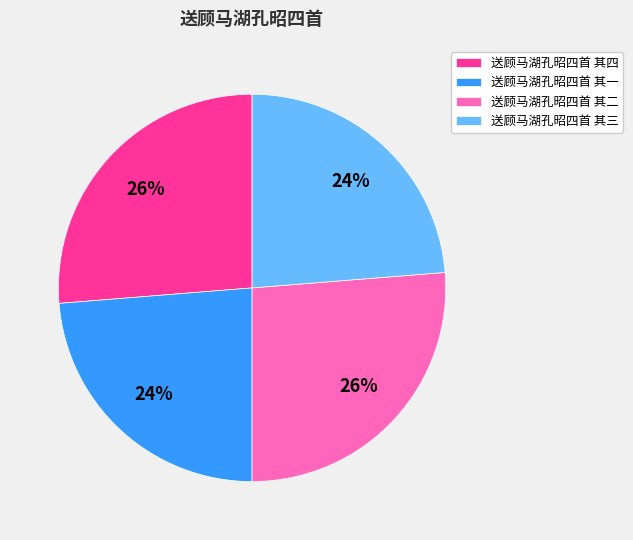

What is the ratio of the value at 送顾马湖孔昭四首 其四 to the value at 送顾马湖孔昭四首 其二?

1.0